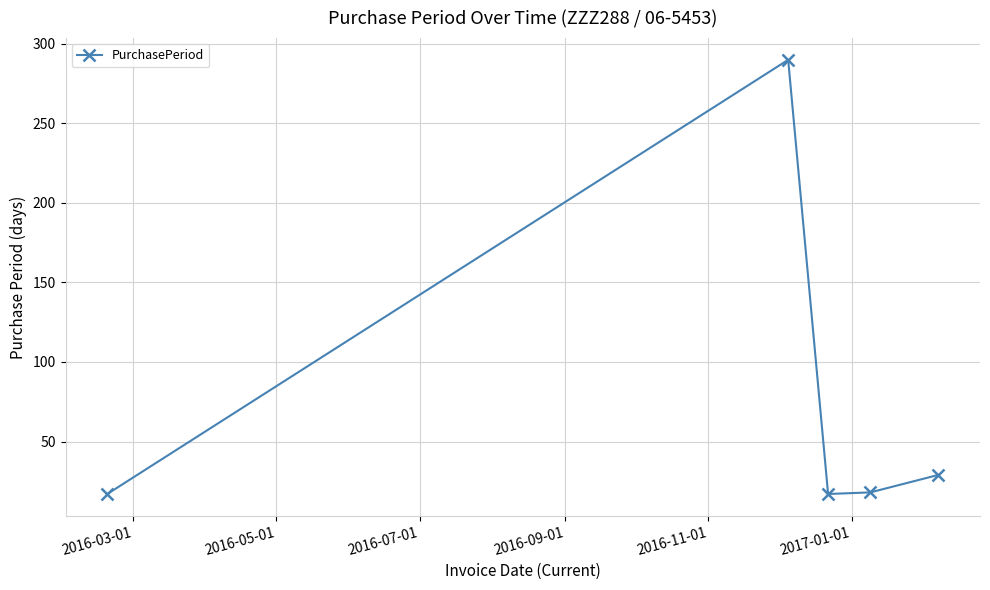

True or false: the data has more than 0 interior local peaks.

True